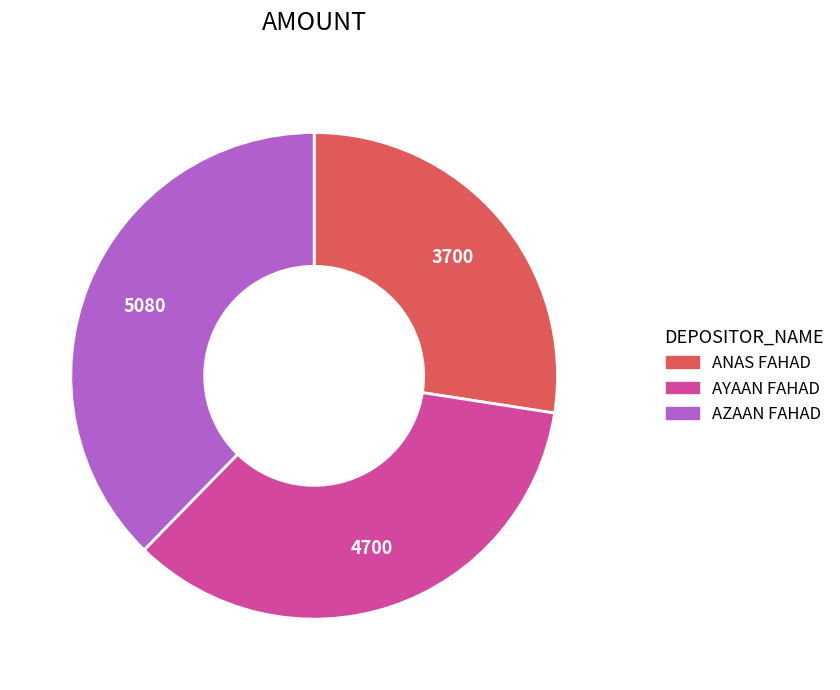

Is the sum of AYAAN FAHAD and ANAS FAHAD greater than half?

Yes